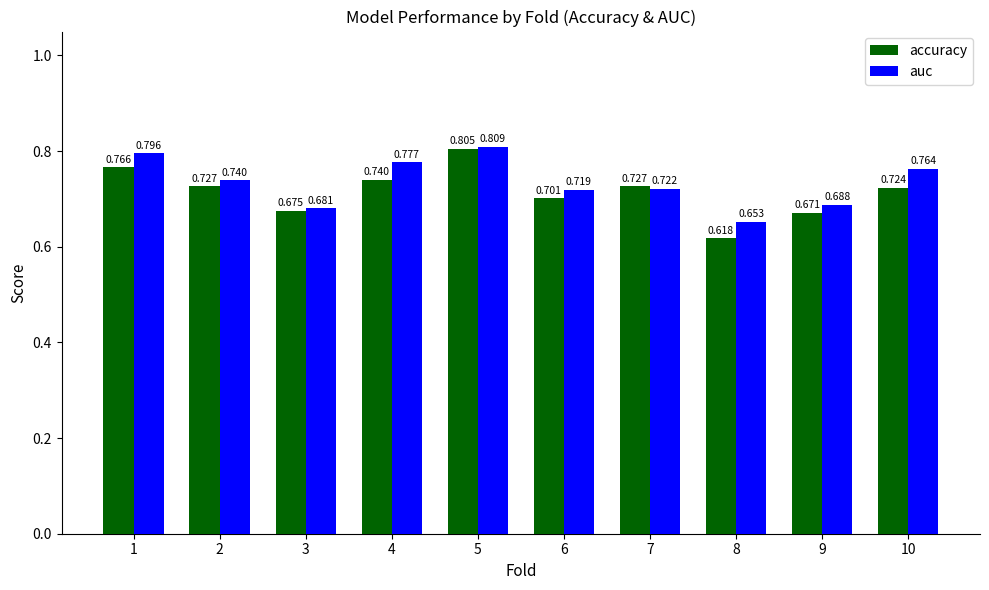

Is the value of accuracy at 1 greater than the value of auc at 10?

Yes